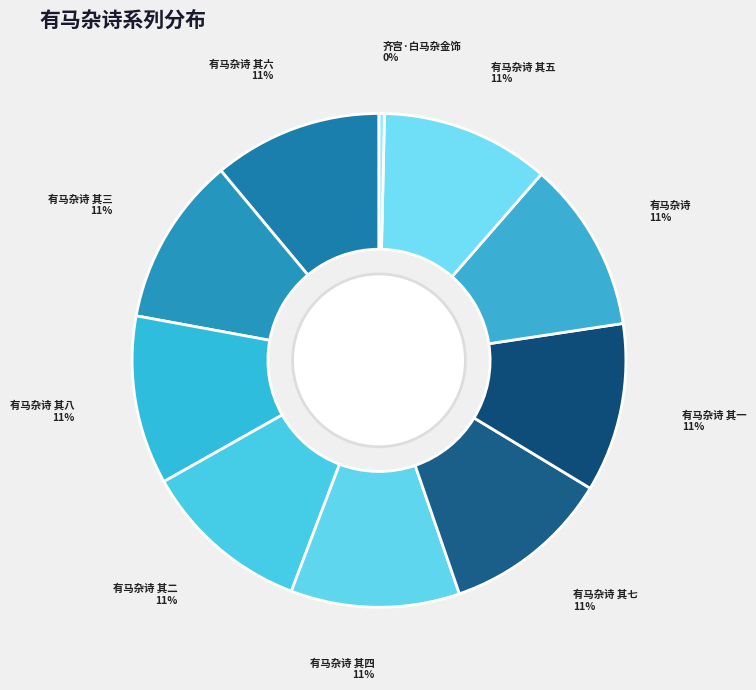

How many segments does this pie chart have?

10